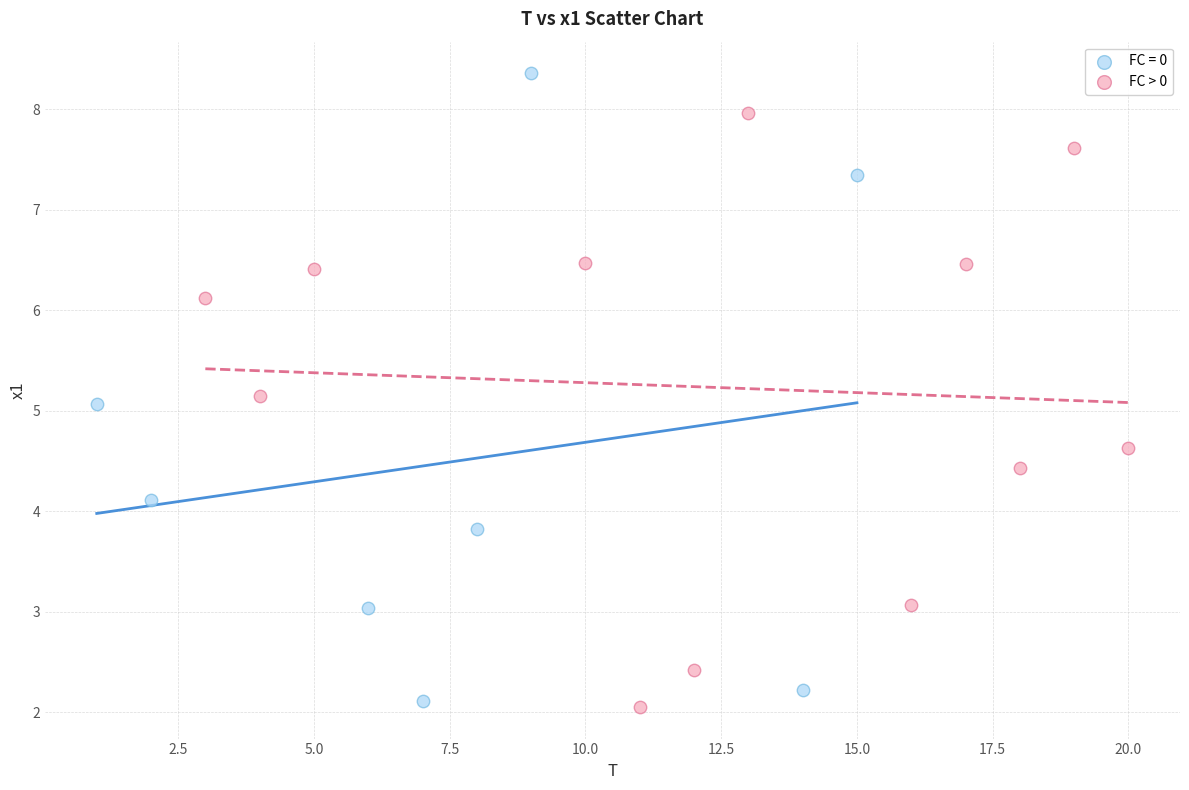

Which series contains the highest Y value?

FC = 0